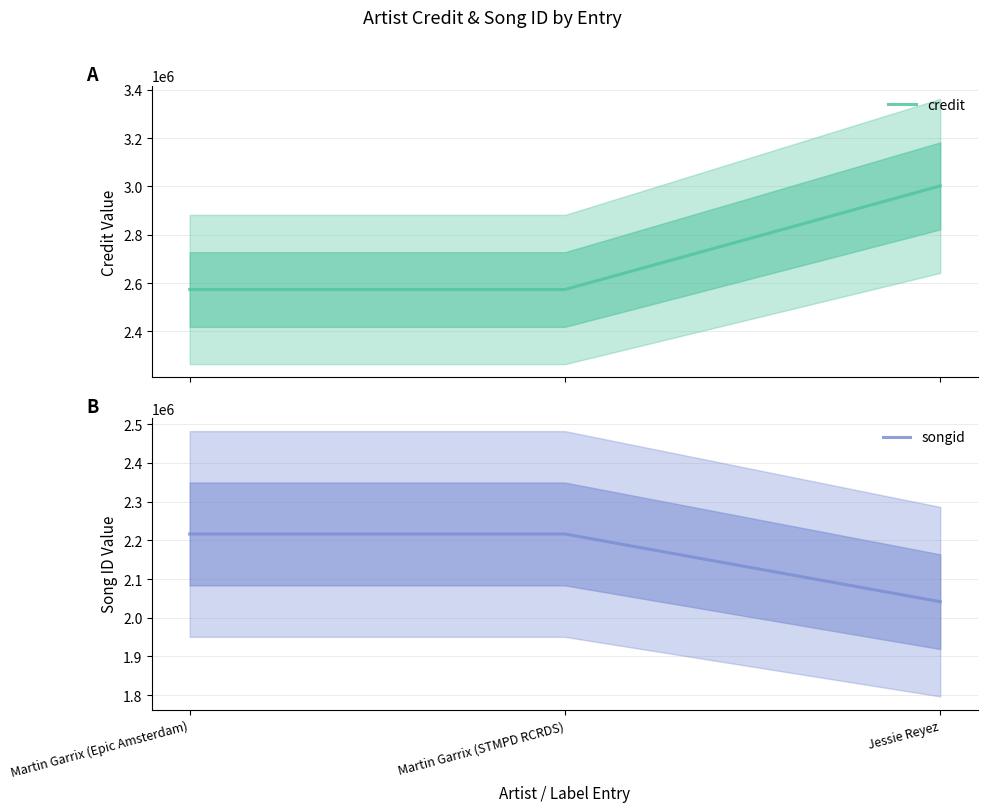

Is it true that songid equals 2216418 at Martin Garrix (STMPD RCRDS)?

True